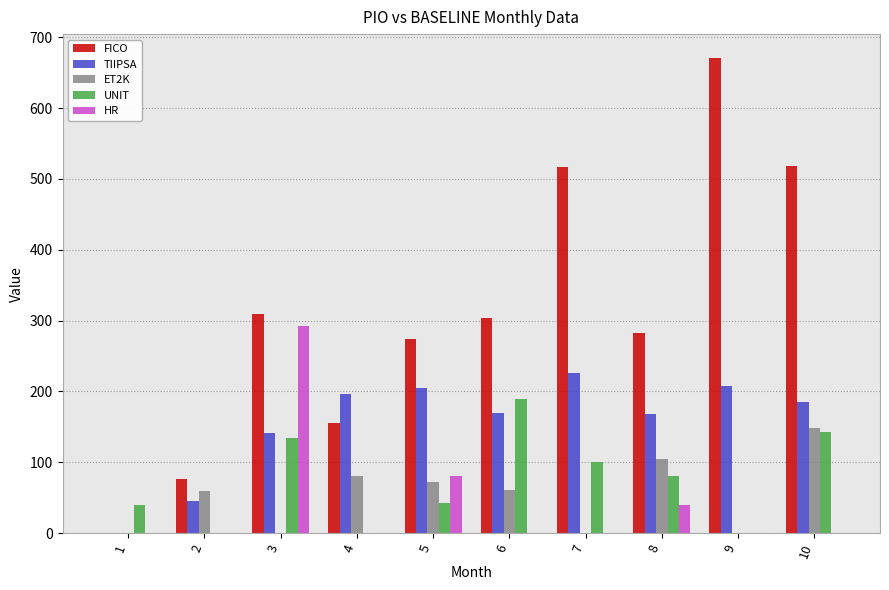

How many groups of bars are there?

10